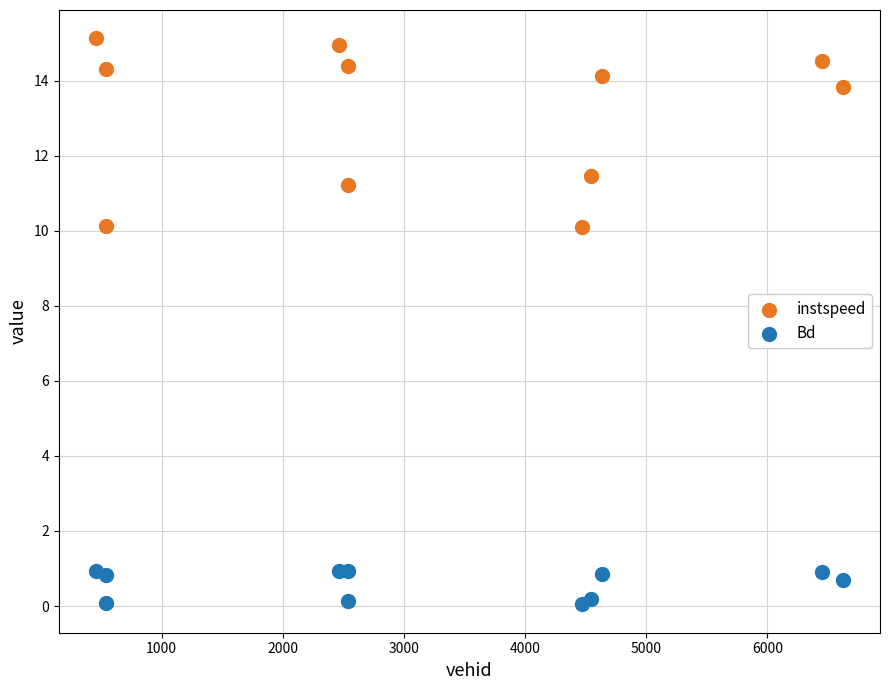

In the instspeed series, what Y value is closest to 12?

11.4